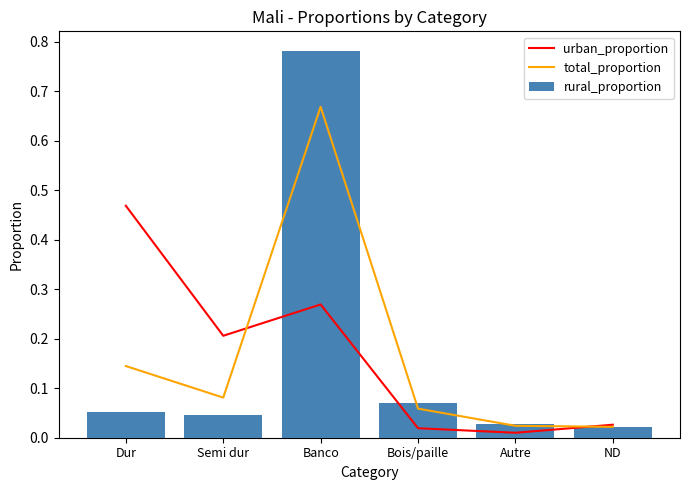

What is the difference between the second highest and second lowest values in the total_proportion series?

0.1